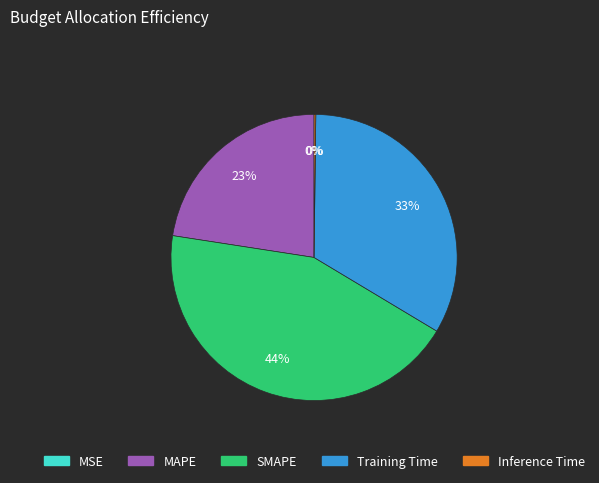

To the nearest percent, what is the difference between the SMAPE and MAPE slice percentages?

21%